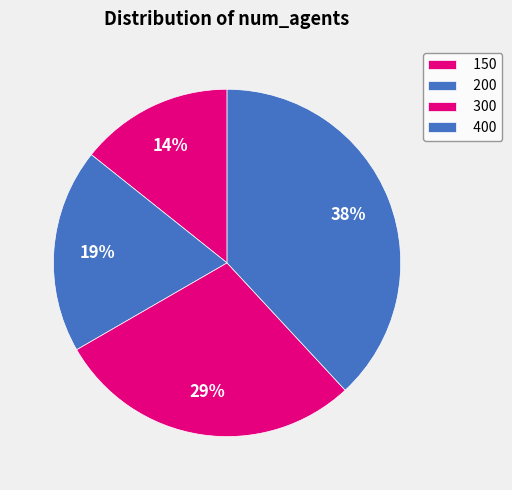

How many slices are in this pie chart?

4